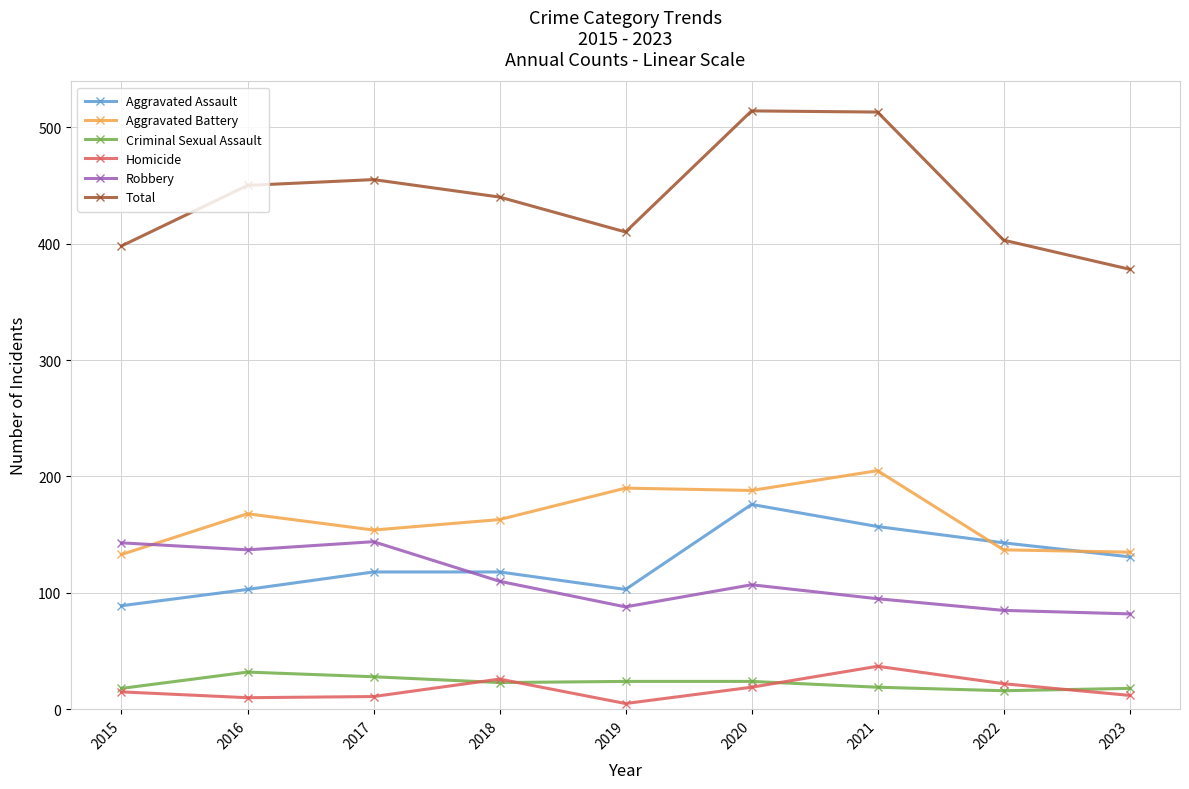

Count the number of categories in the chart.

9